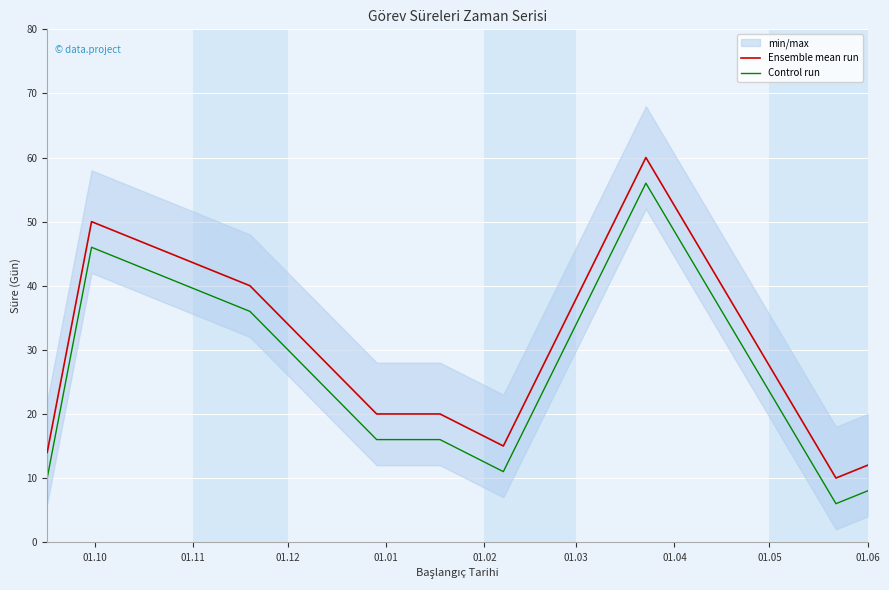

What is the highest value of the Ensemble mean run series?

60